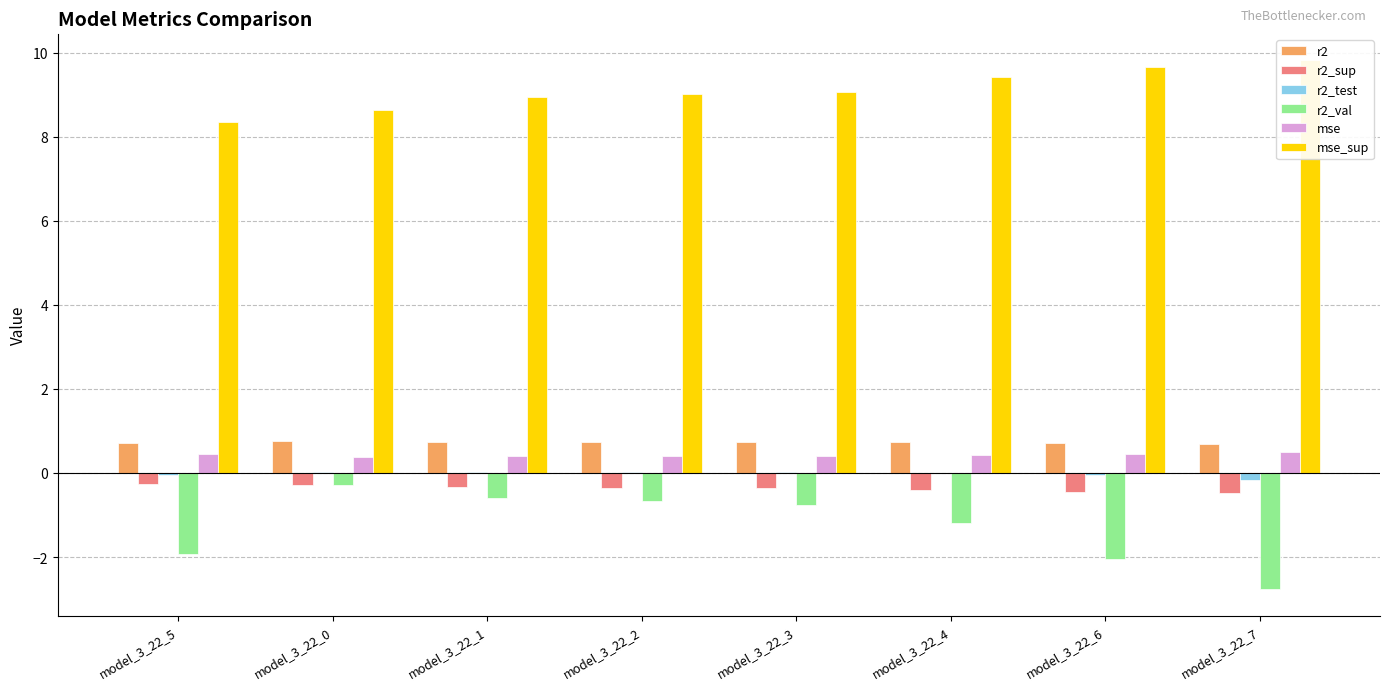

How many bars are there in each group?

6